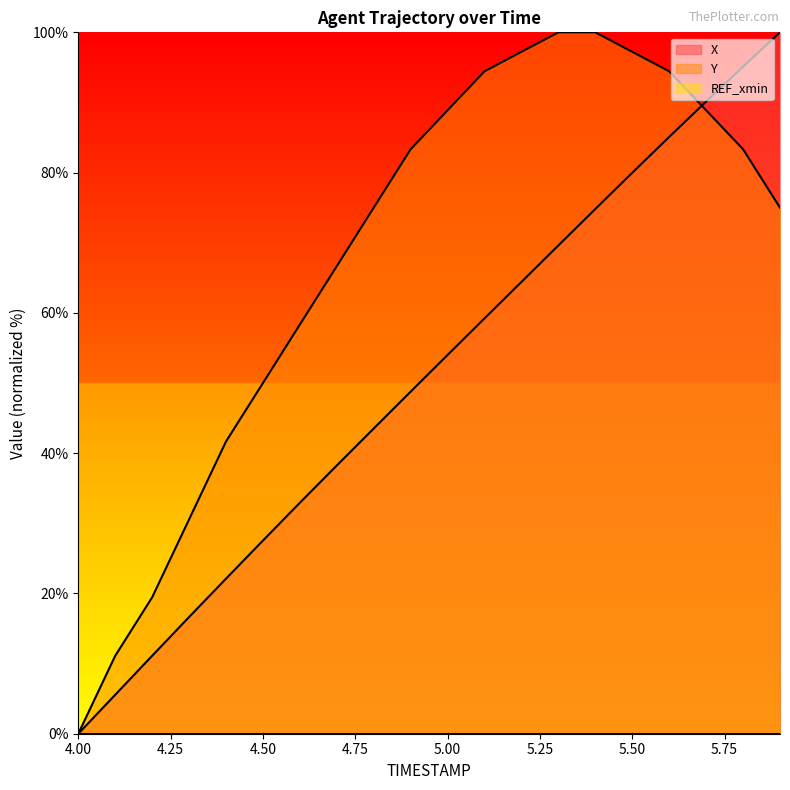

Rank the series at 4.9 from highest to lowest value.

Y, X